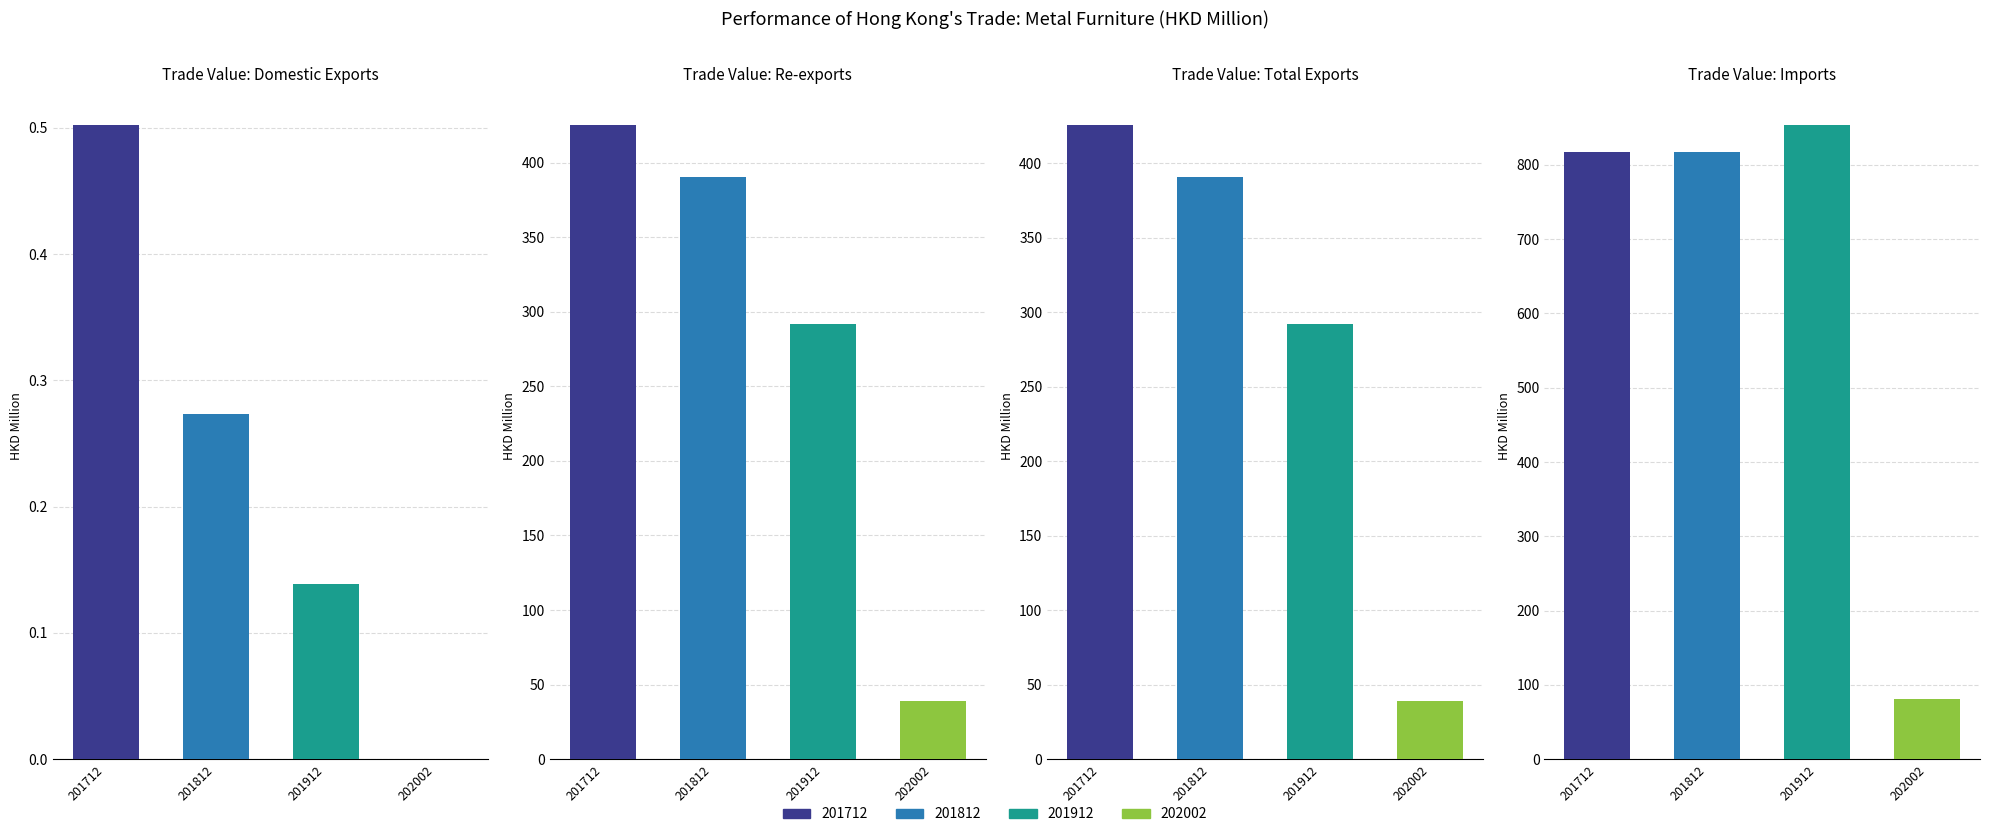

Which series has the largest total across all categories?

201712